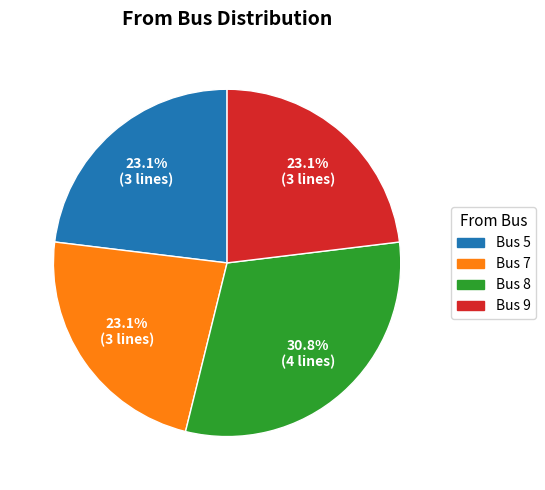

Is there any slice that represents more than half of the pie?

No